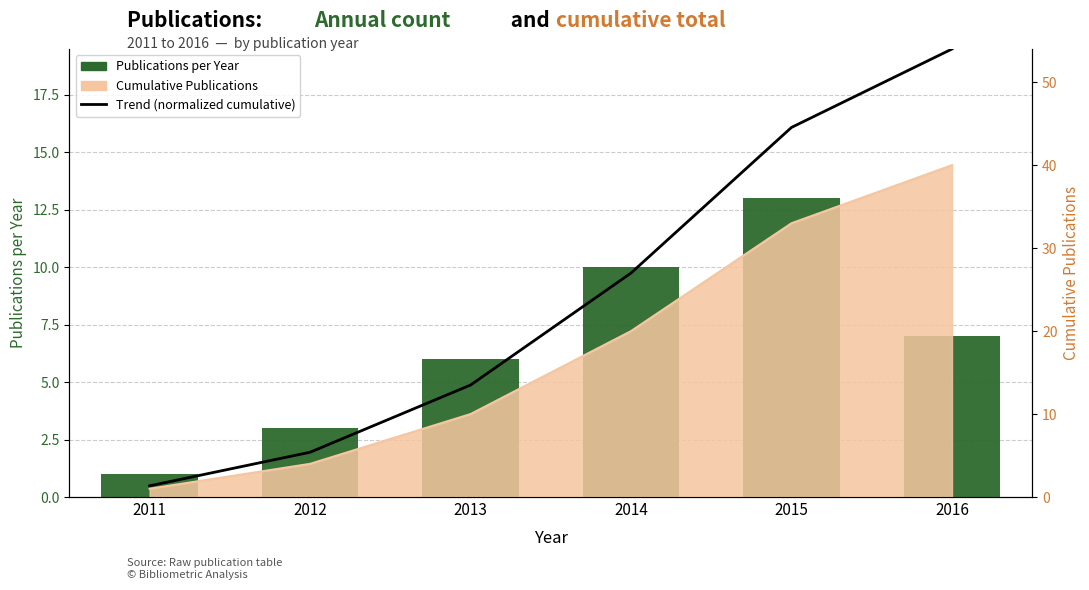

Which category has the highest value in the Publications per Year series?

2015